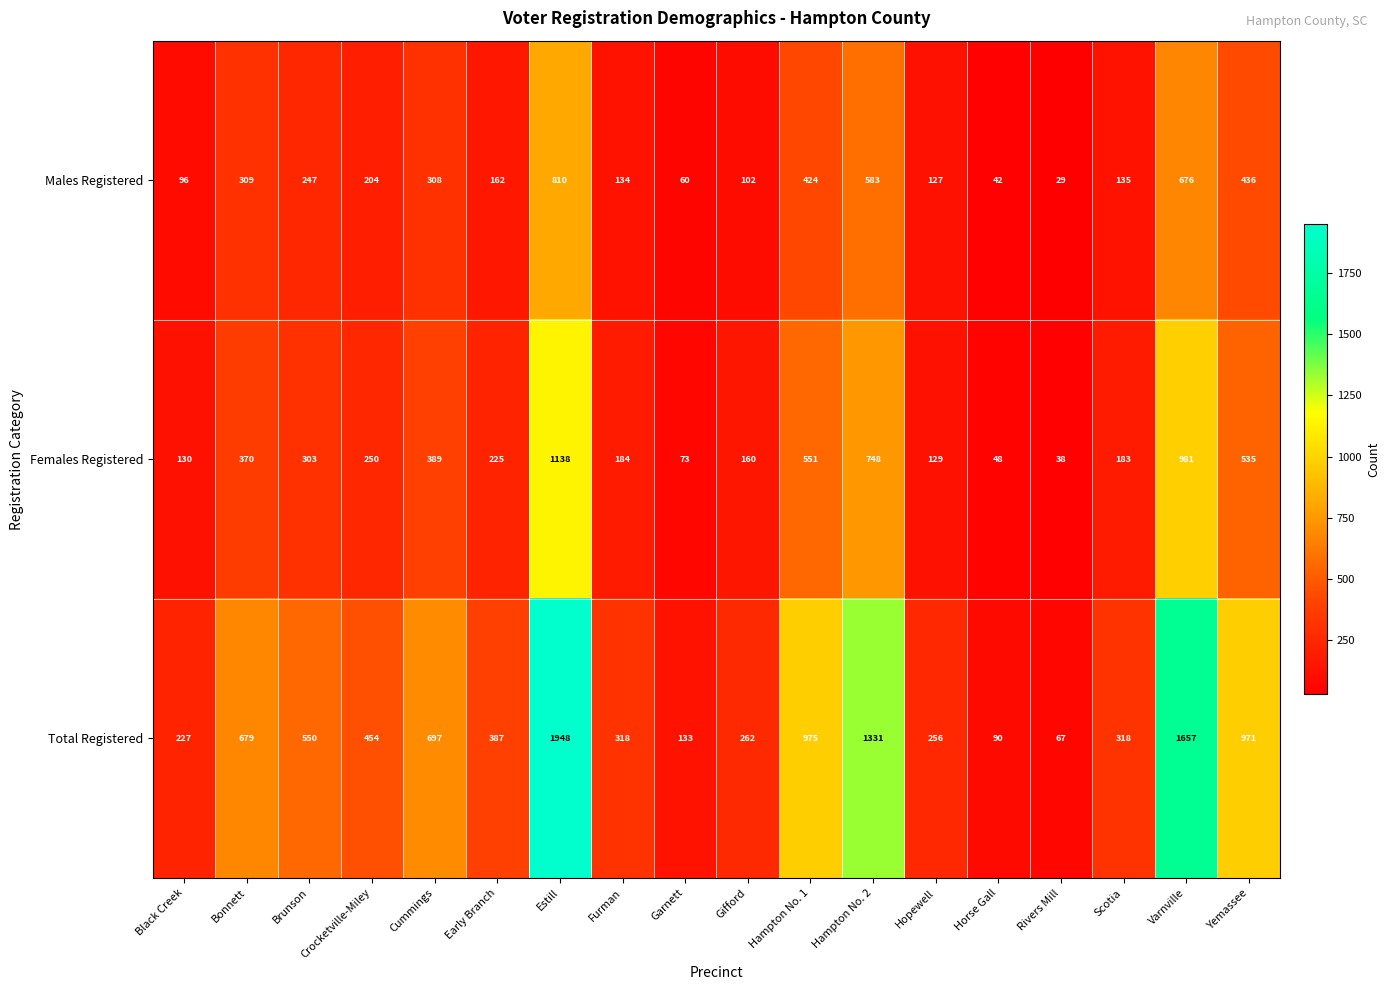

Rank the series by their average value, from lowest to highest.

Males Registered, Females Registered, Total Registered